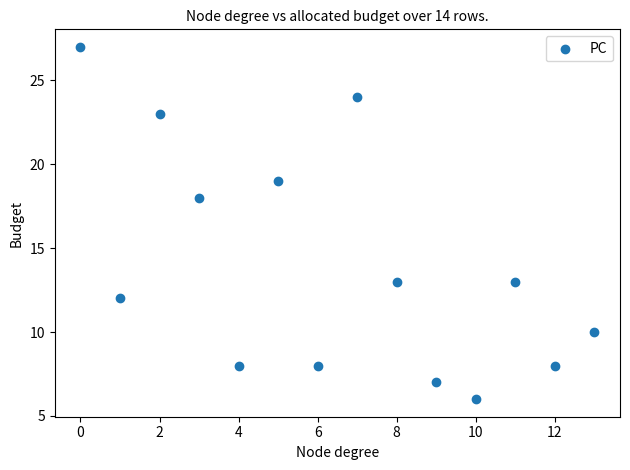

What Y value in the scatter plot is closest to 16?

18